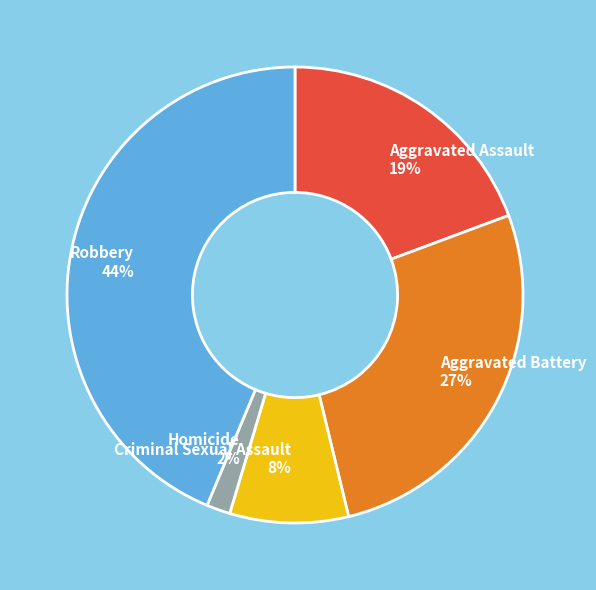

True or false: Criminal Sexual Assault accounts for 21% of the total.

False